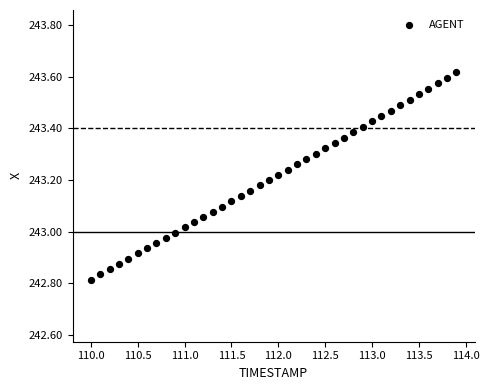

What is the range of Y values (max minus min)?

0.8